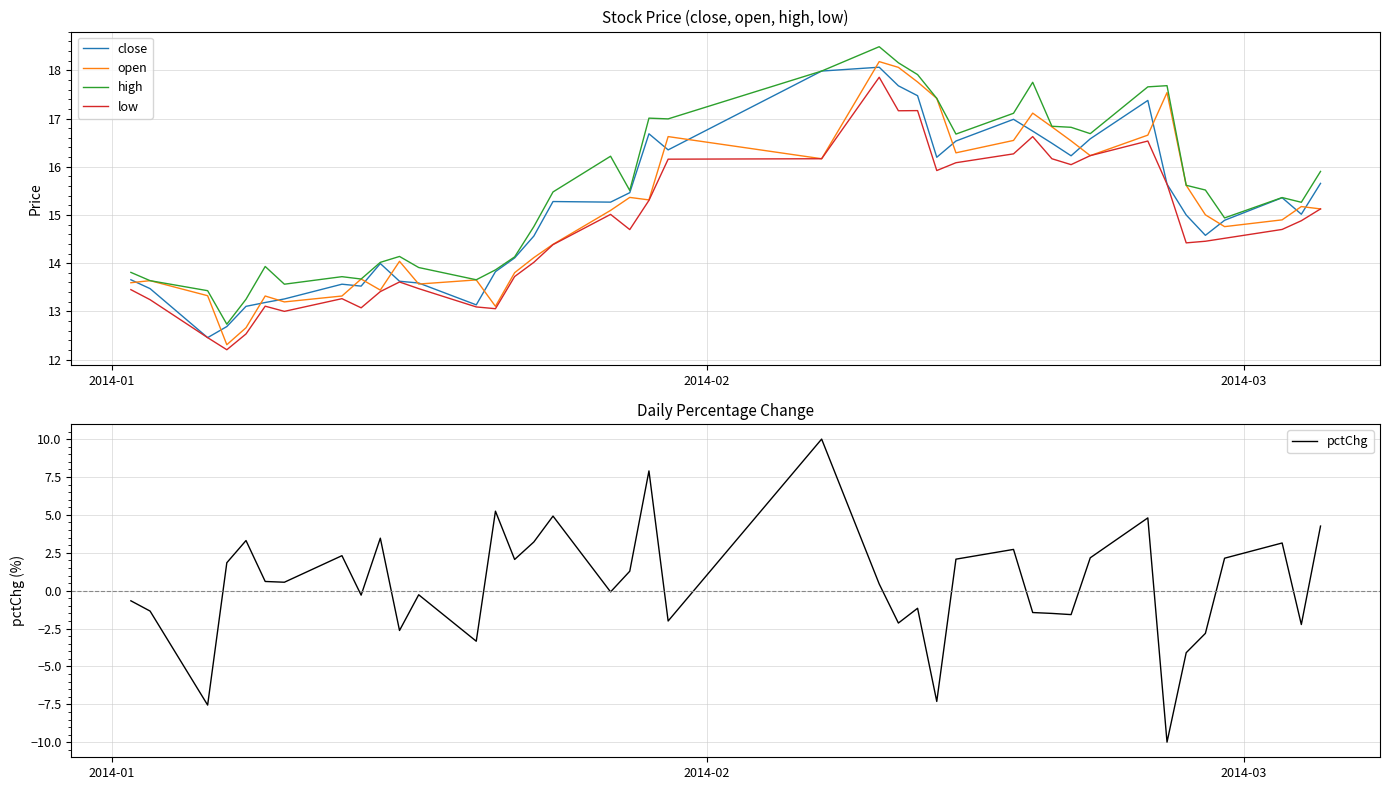

True or false: open and high cross at least once.

False